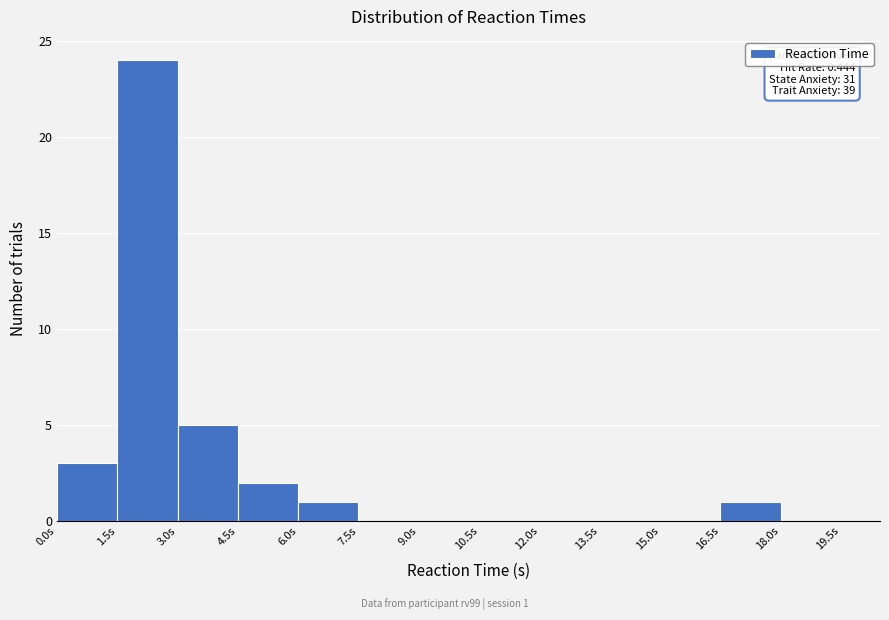

Which range on the x-axis has the tallest bar?

1.5 to 3.0